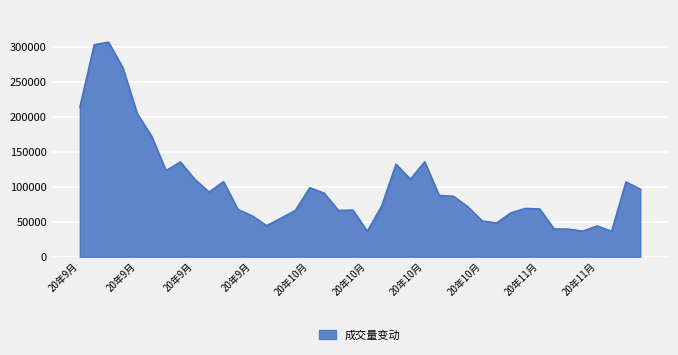

What is the difference between the maximum and minimum values?

270840.4